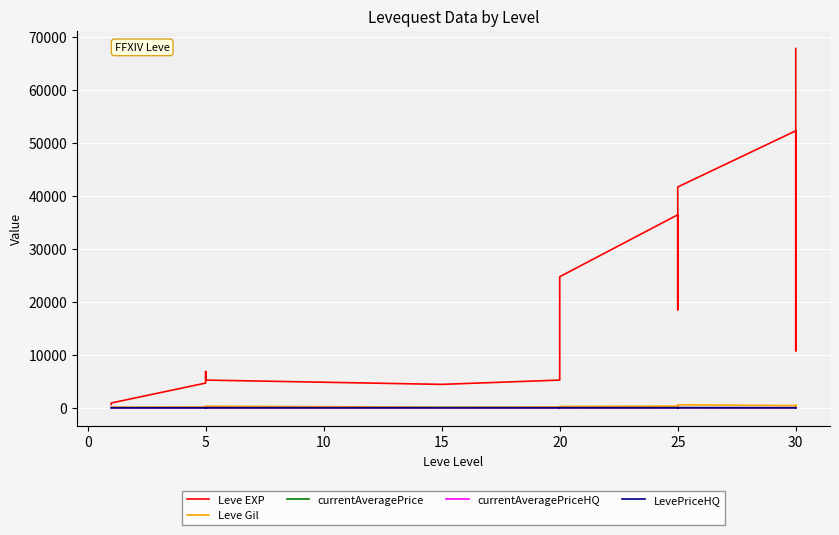

What is the maximum value shown in the chart?

67730.0